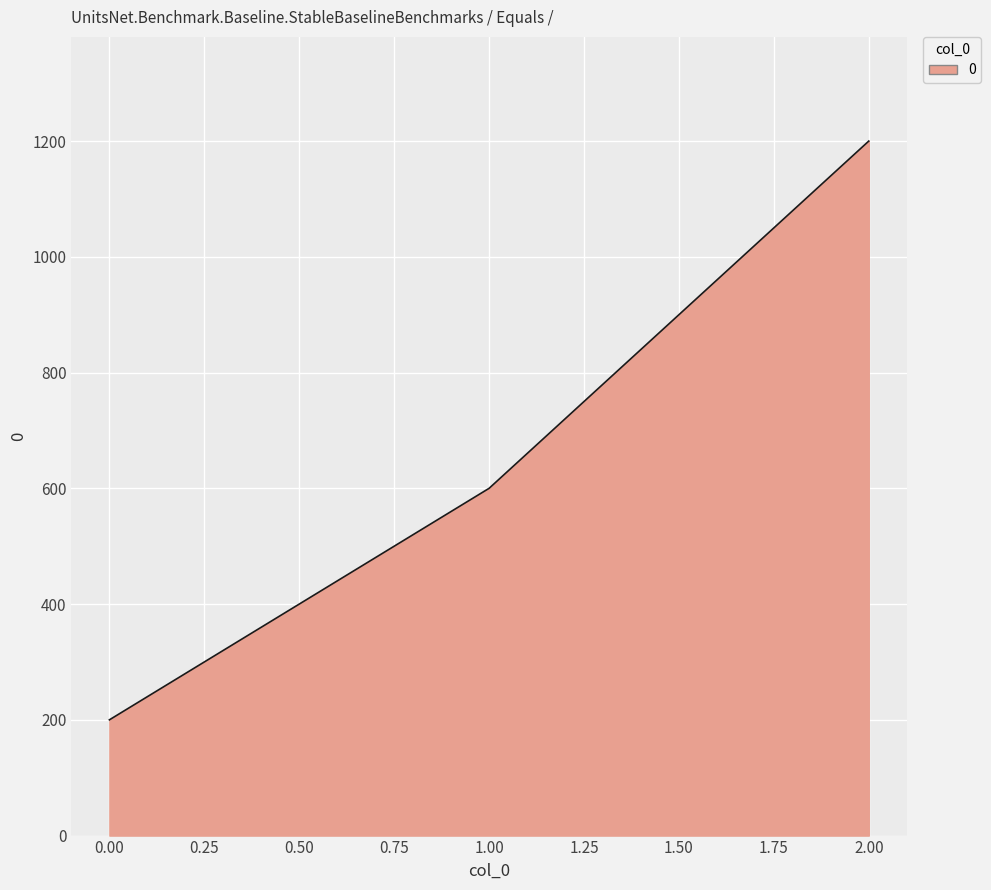

What is the greatest value displayed?

1200